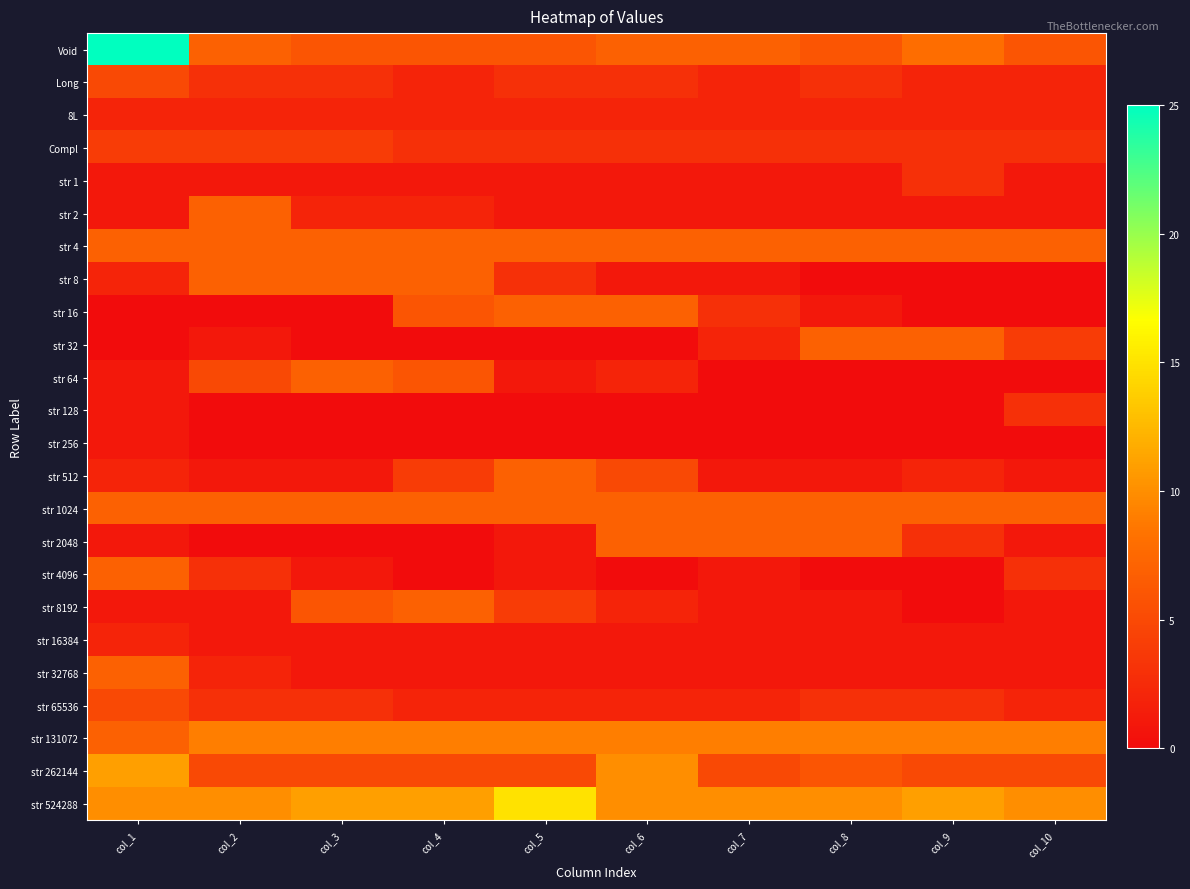

How many categories are shown in the chart?

10